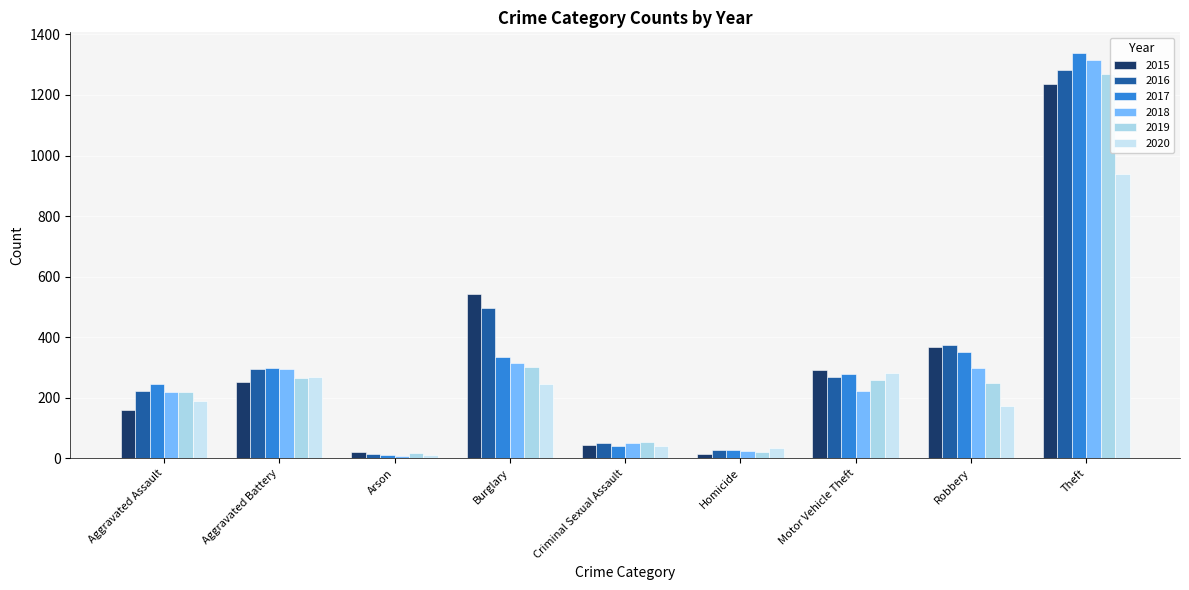

The value of 2015 at Motor Vehicle Theft is 172. True or false?

False